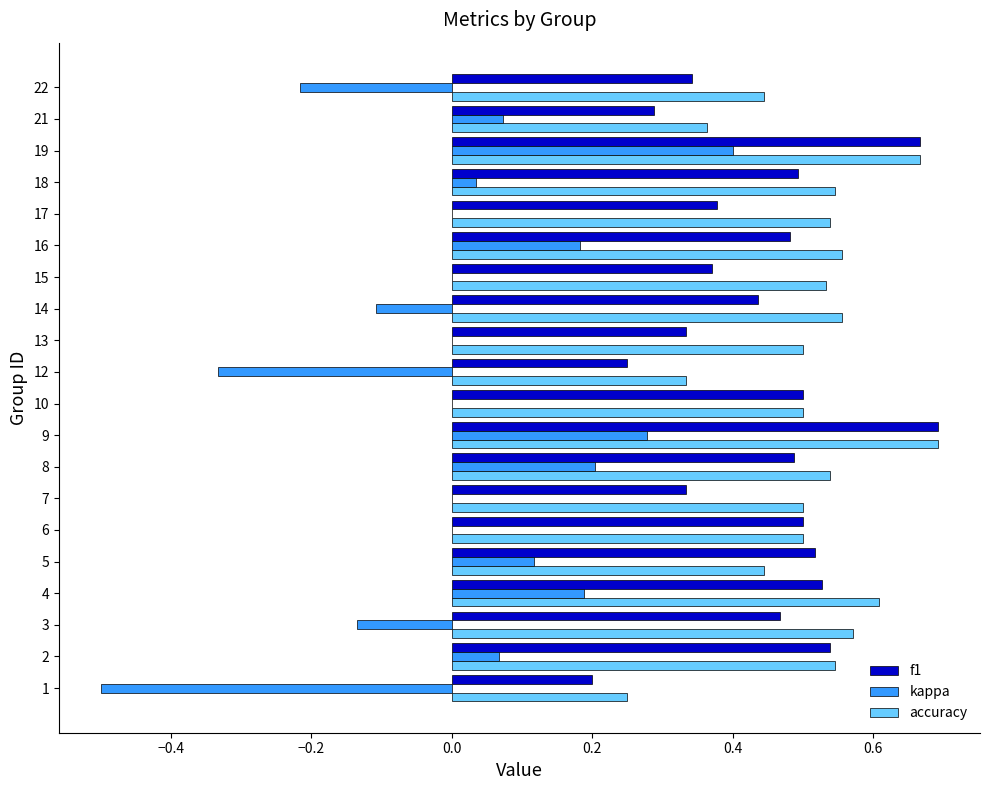

Between 3 and 16, which series saw the biggest shift?

kappa